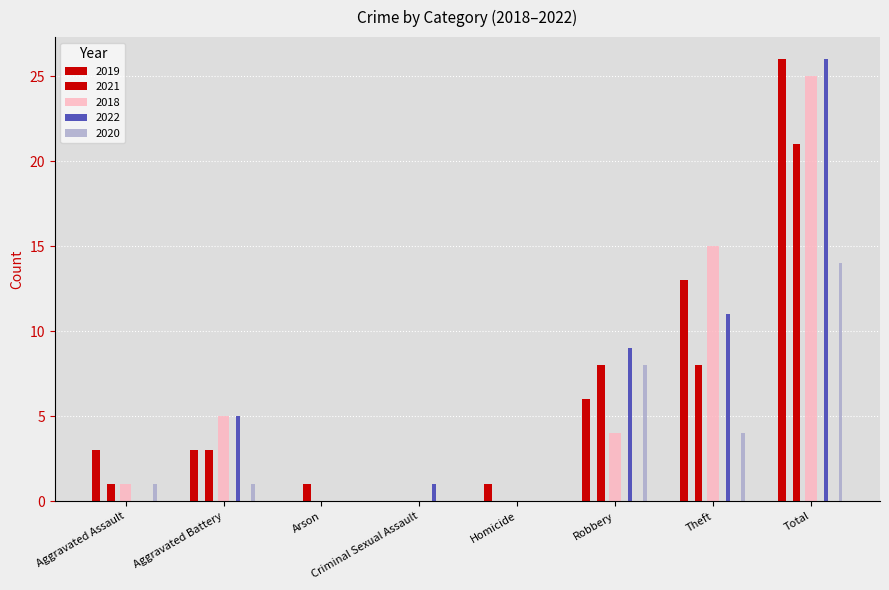

How many categories are shown in the chart?

8